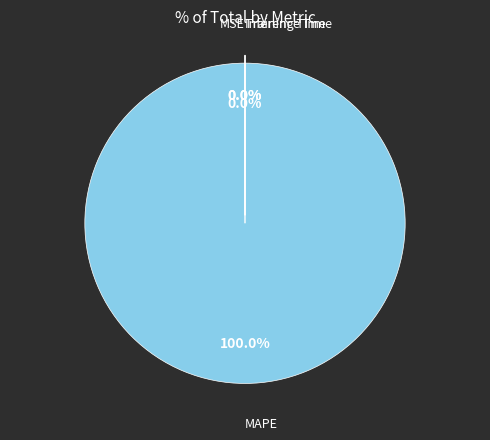

How many slices are in this pie chart?

4